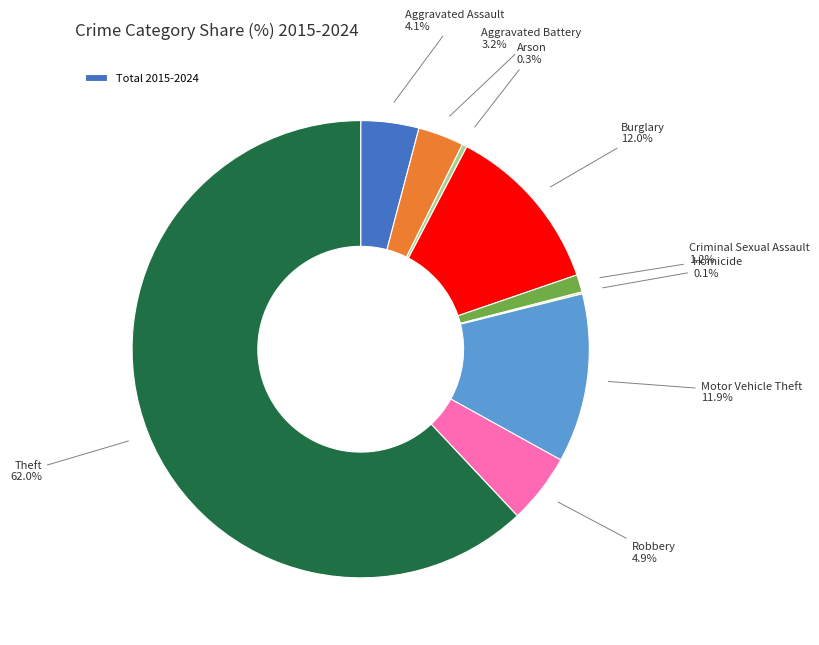

To the nearest percent, what is the average slice percentage?

11%